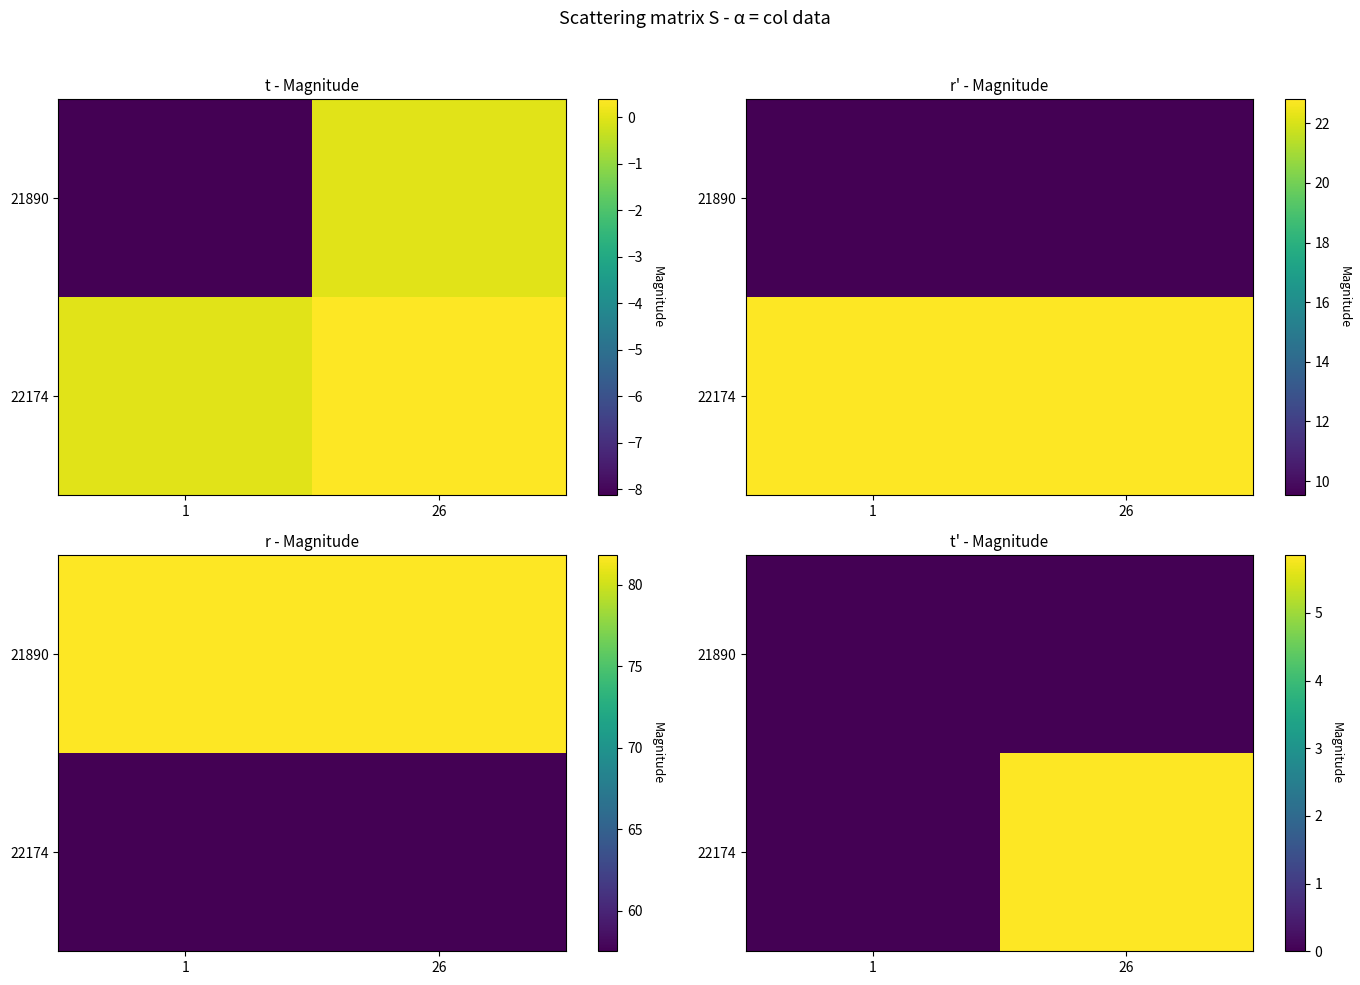

Which has a higher value, 1 or 26?

1